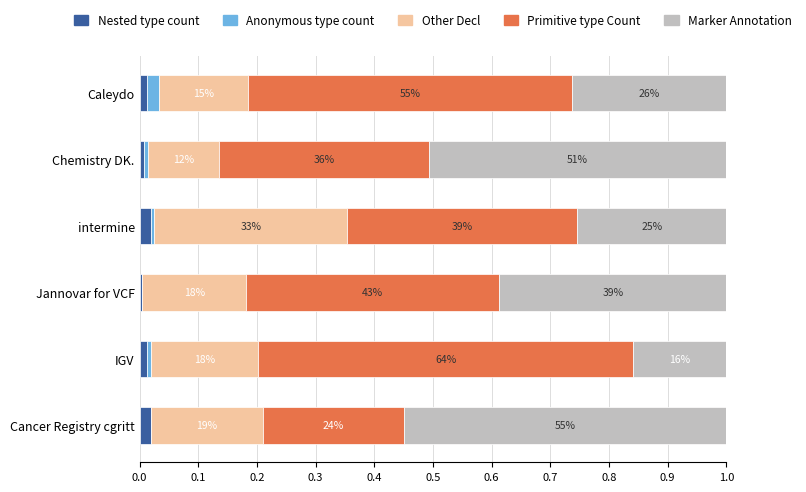

What are all the series names shown in the legend?

Nested type count, Anonymous type count, Other Decl, Primitive type Count, Marker Annotation